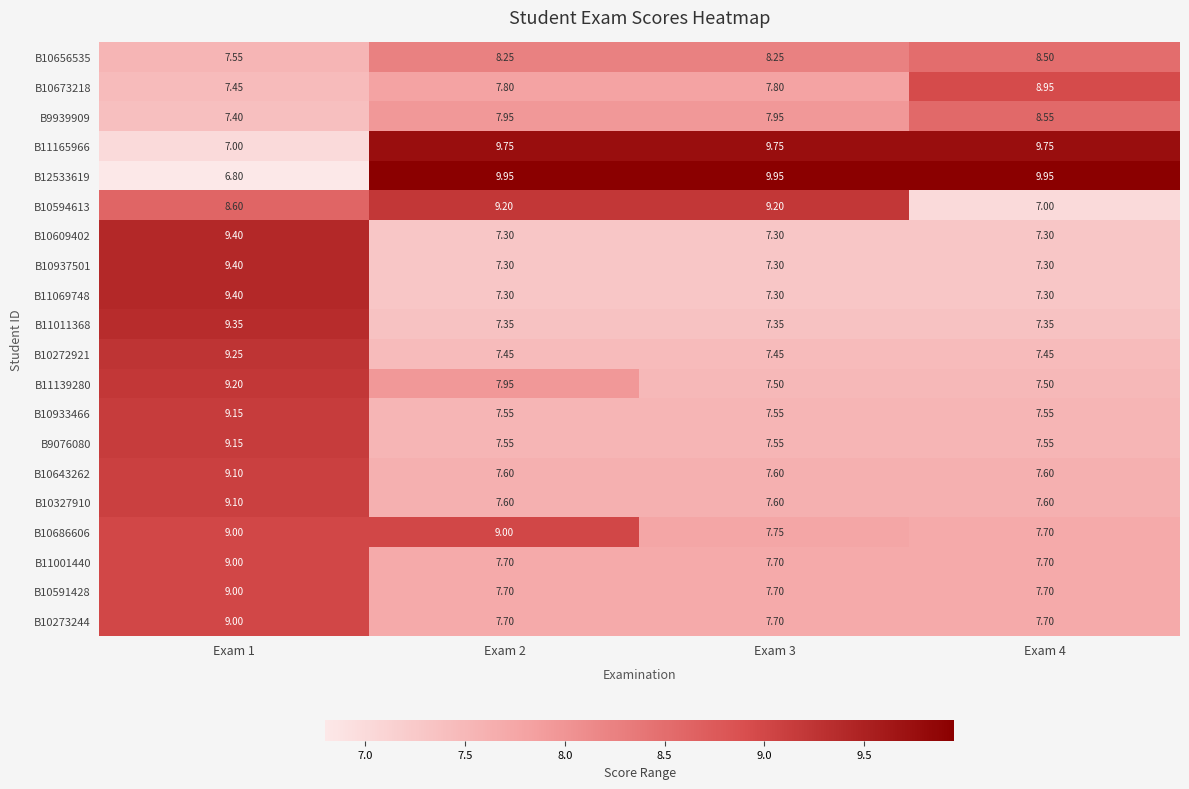

Is the value of B10937501 at Exam 3 greater than the value of B11165966 at Exam 3?

No